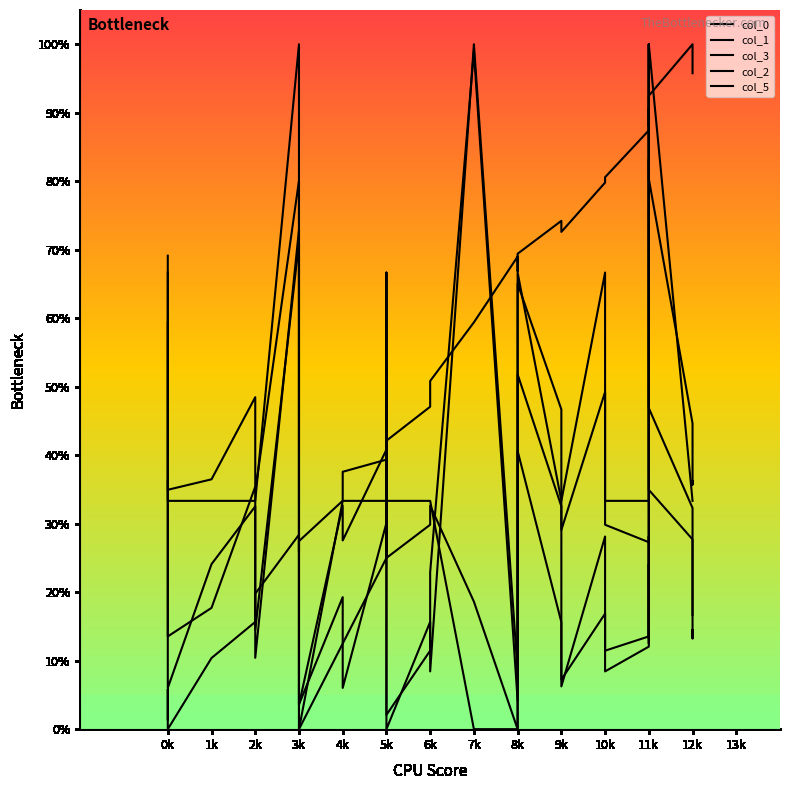

What is the difference between the second highest and second lowest values in the col_3 series?

79.5